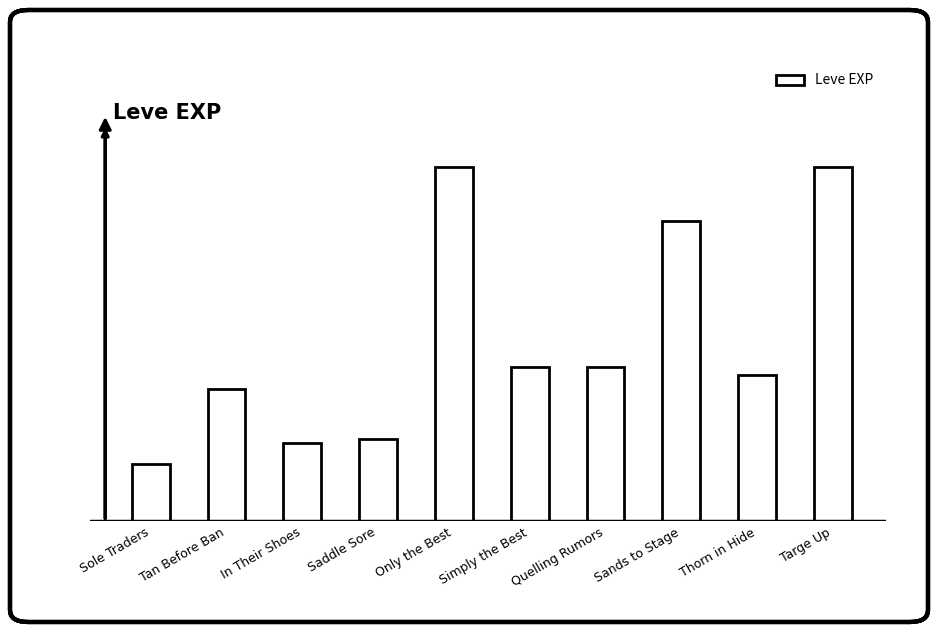

Rank the categories by value from highest to lowest.

Only the Best, Targe Up, Sands to Stage, Simply the Best, Quelling Rumors, Thorn in Hide, Tan Before Ban, Saddle Sore, In Their Shoes, Sole Traders